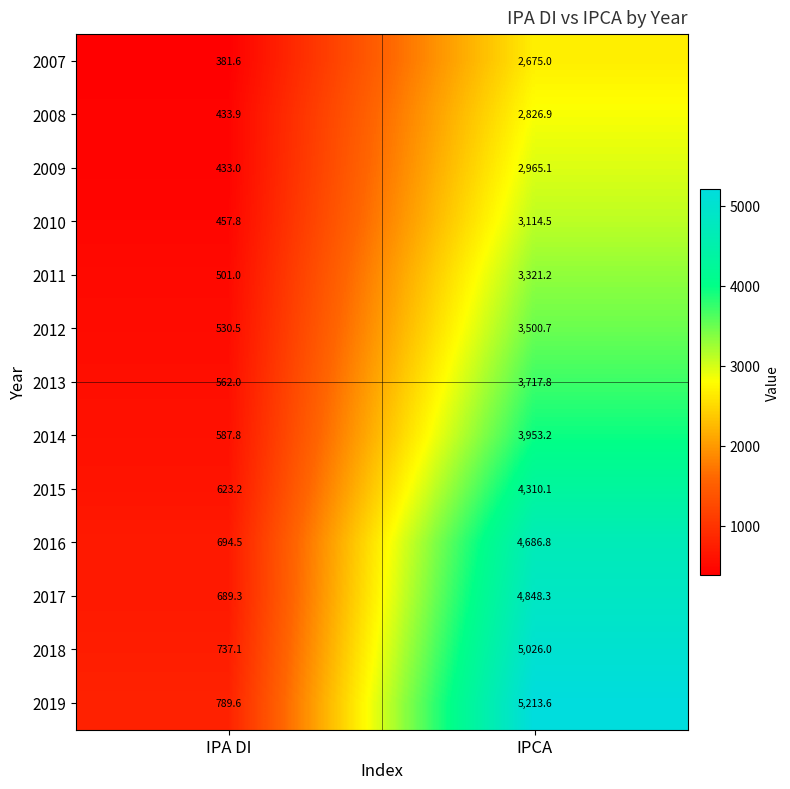

The 2013 series shows 1602.5 at IPCA. True or false?

False